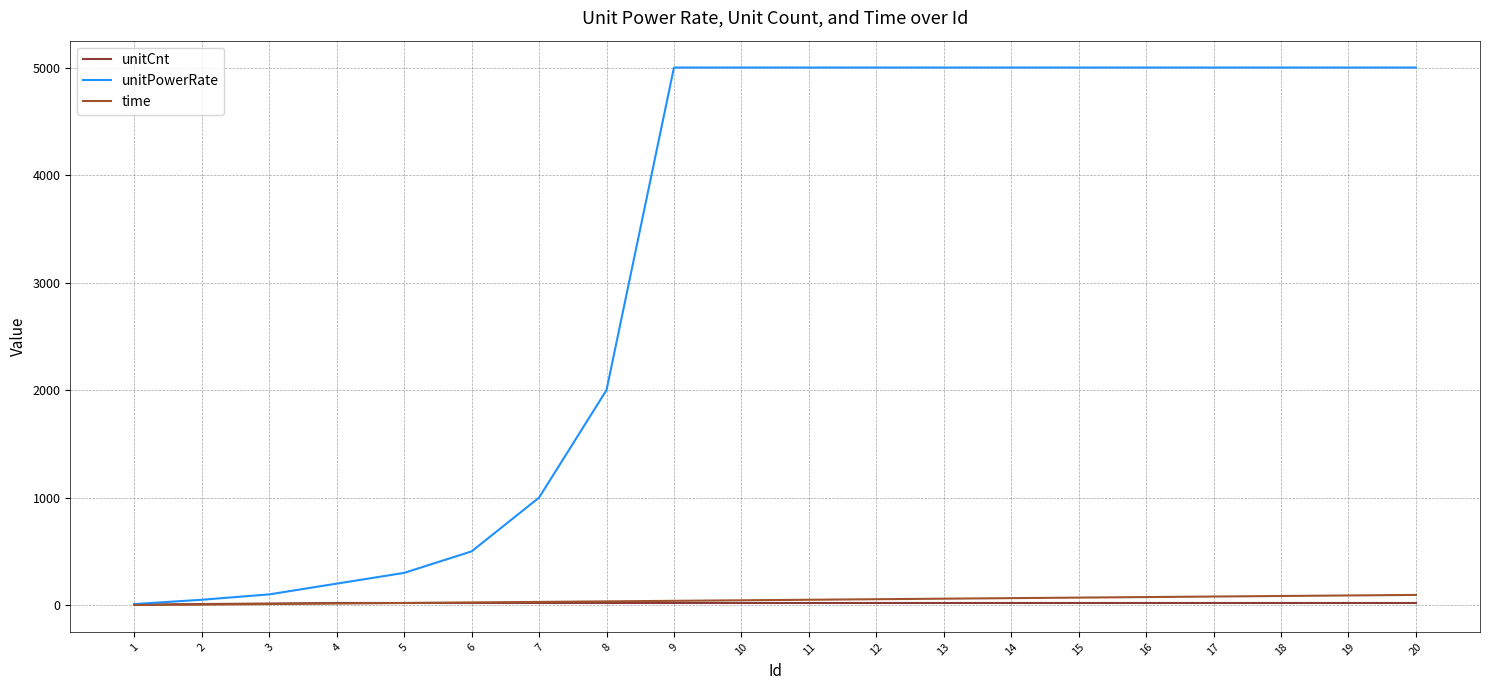

Is it true that unitPowerRate equals 5000 at 12?

True